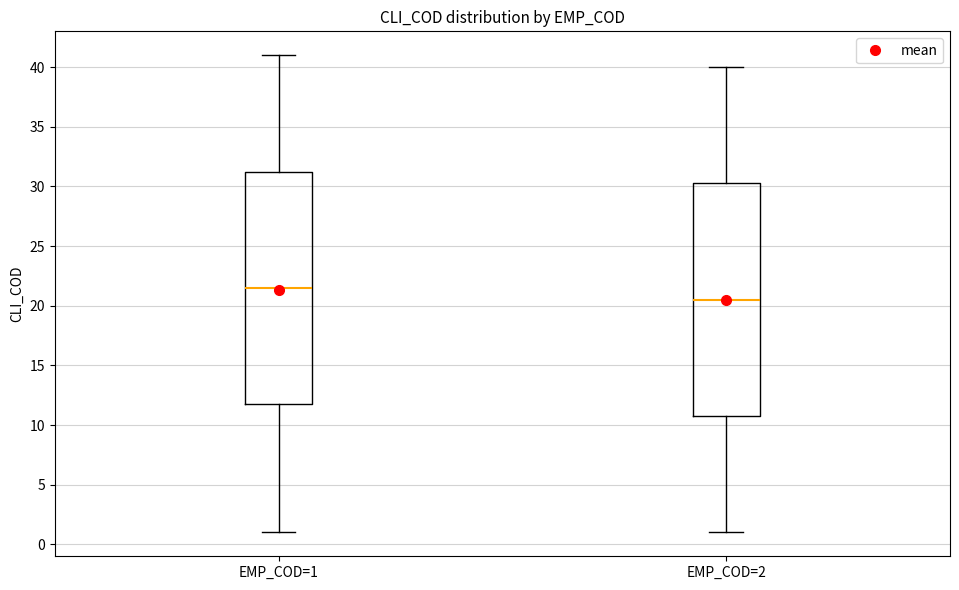

Which box has the lowest median line?

EMP_COD=2